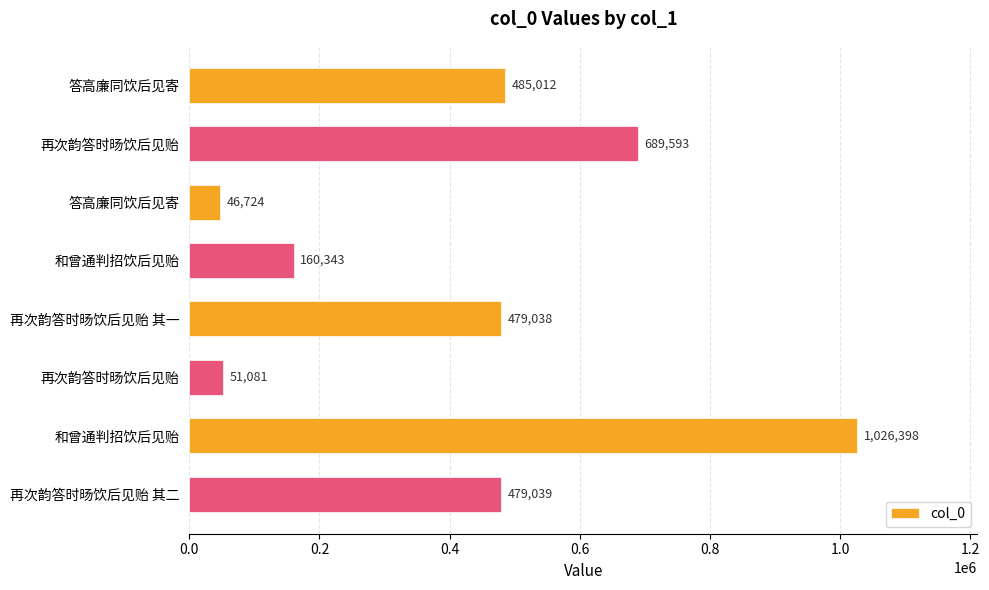

Are the bars horizontal?

Yes